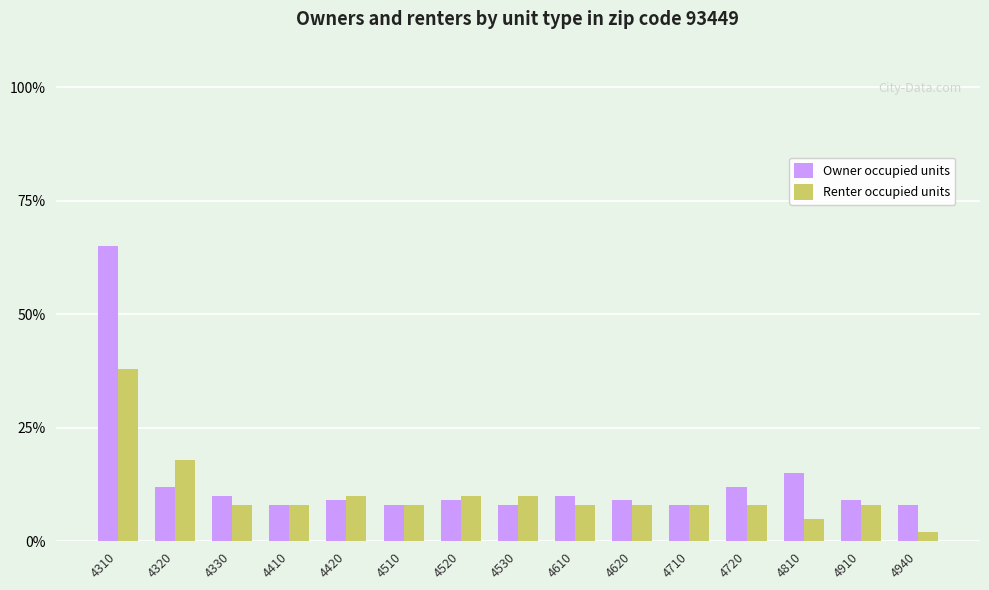

Does the chart contain stacked bars?

No